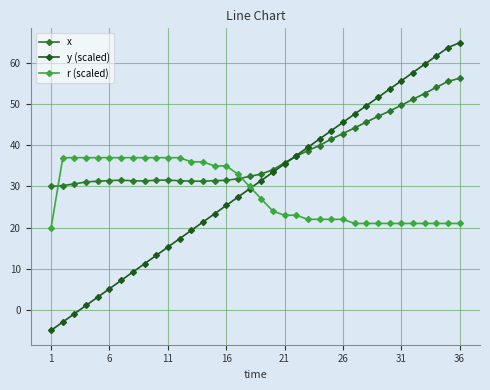

How many data points in r (scaled) are less than 27?

18